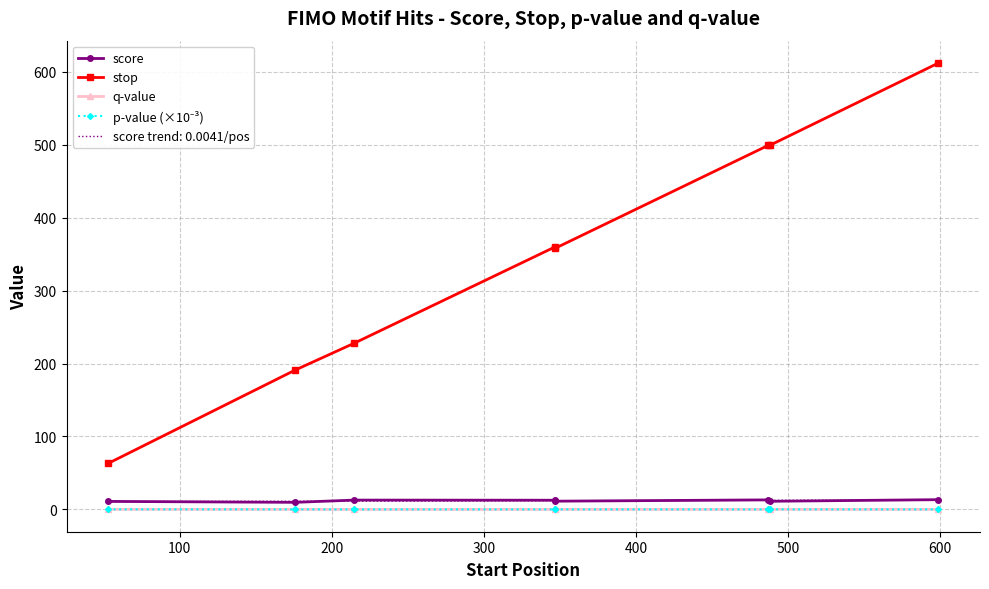

Count the number of data series in this chart.

4